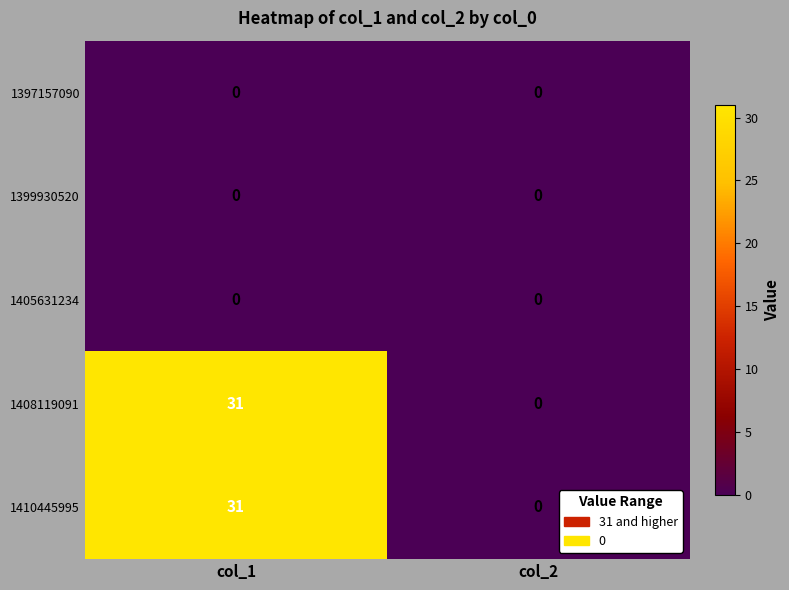

At which label is 1408119091 closest to 15?

col_2